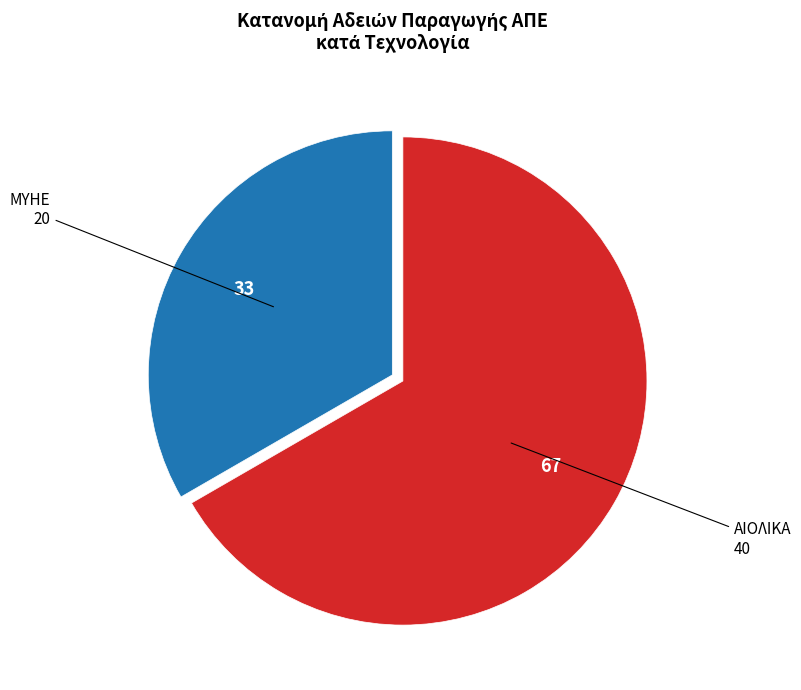

Which category accounts for the majority?

ΑΙΟΛΙΚΑ